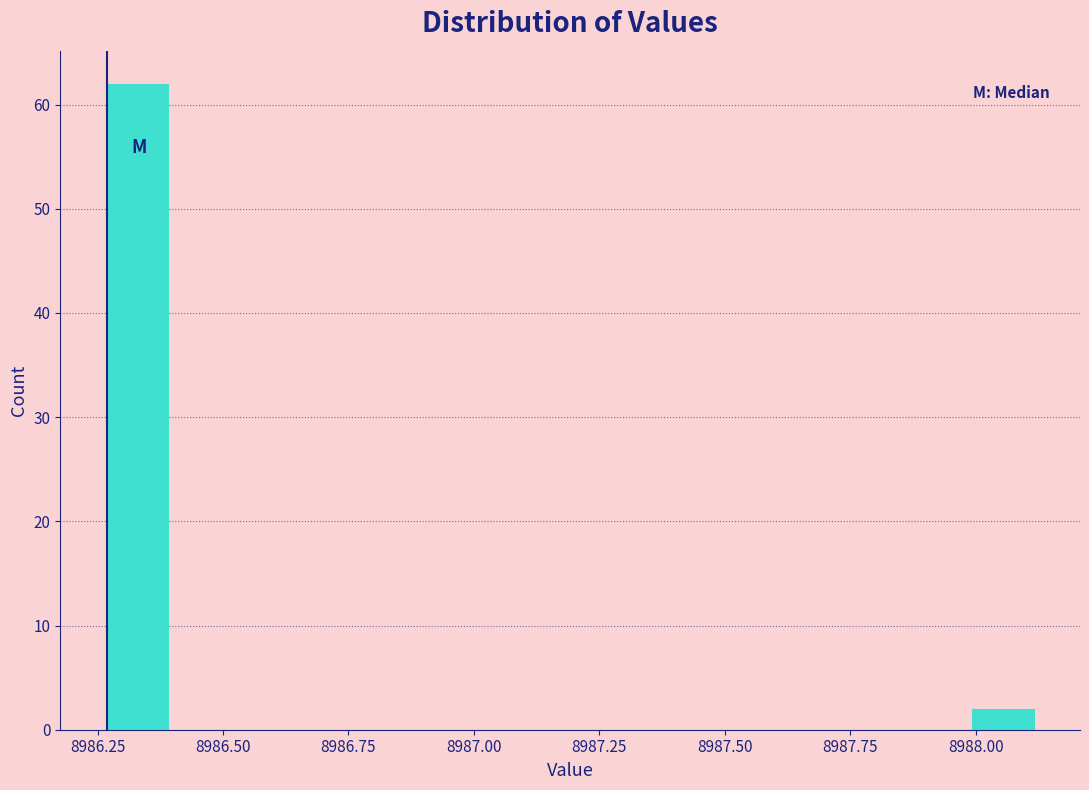

Read against the x-axis, roughly where is the centre of the tallest bar?

8986.35